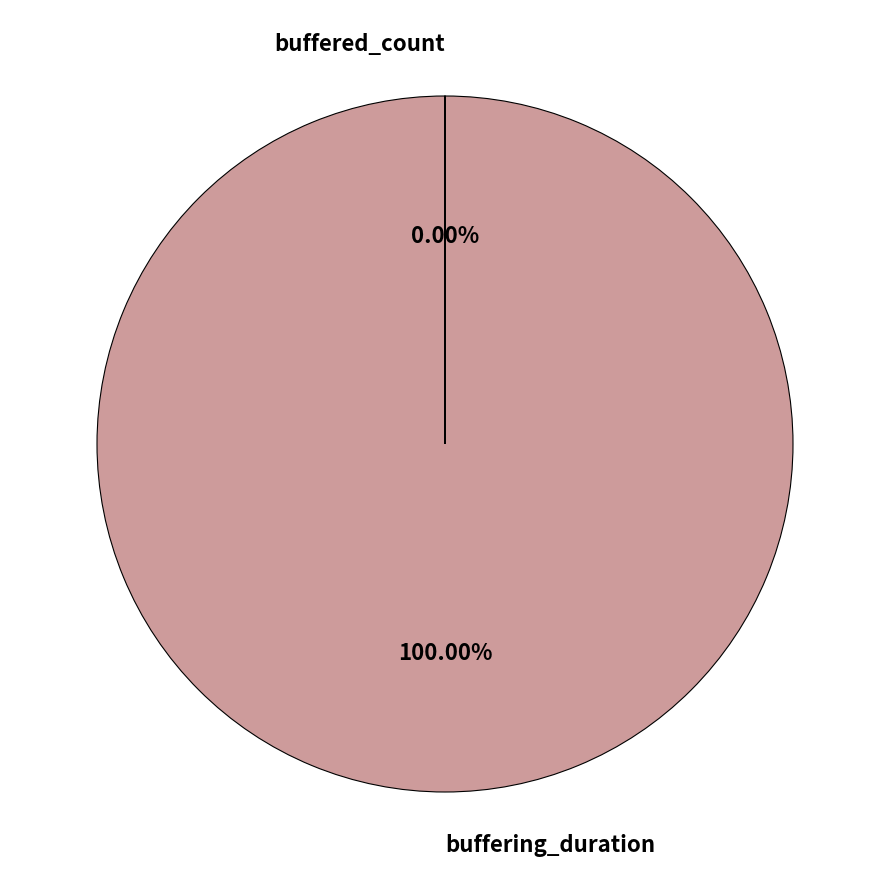

To the nearest percent, what is the average slice percentage?

50%